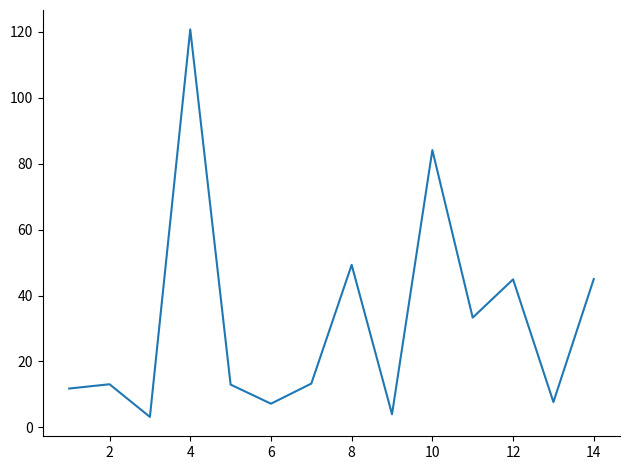

What is the difference between the maximum and minimum values?

117.5